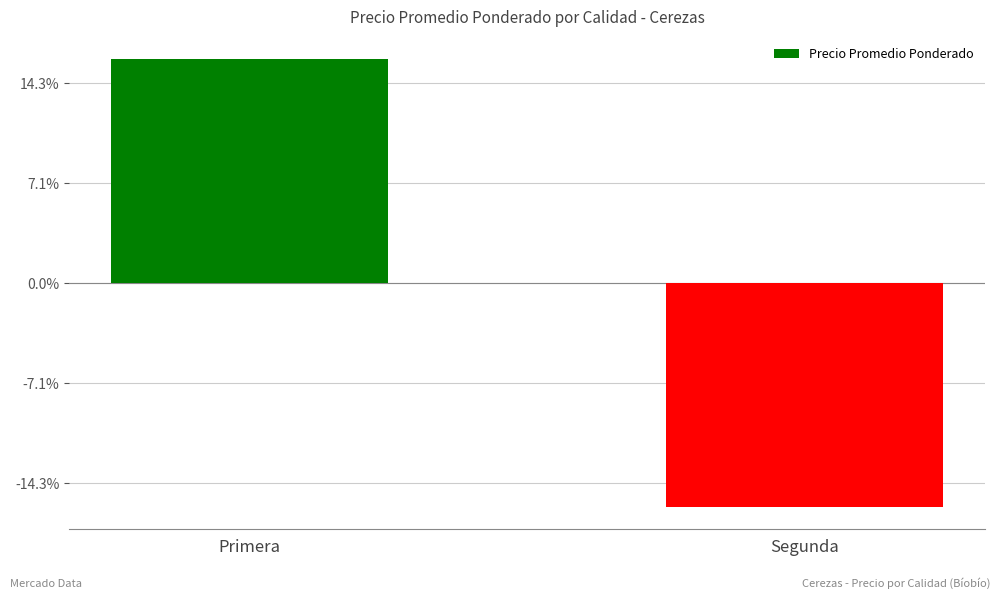

Is it true that the value at Segunda is -1929.3?

False